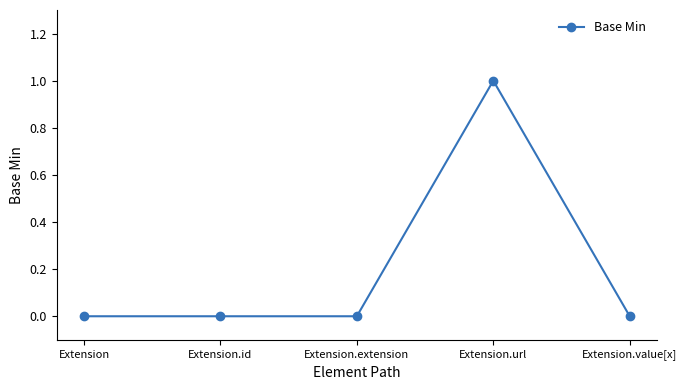

True or false: the data shows -1 at Extension.id.

False